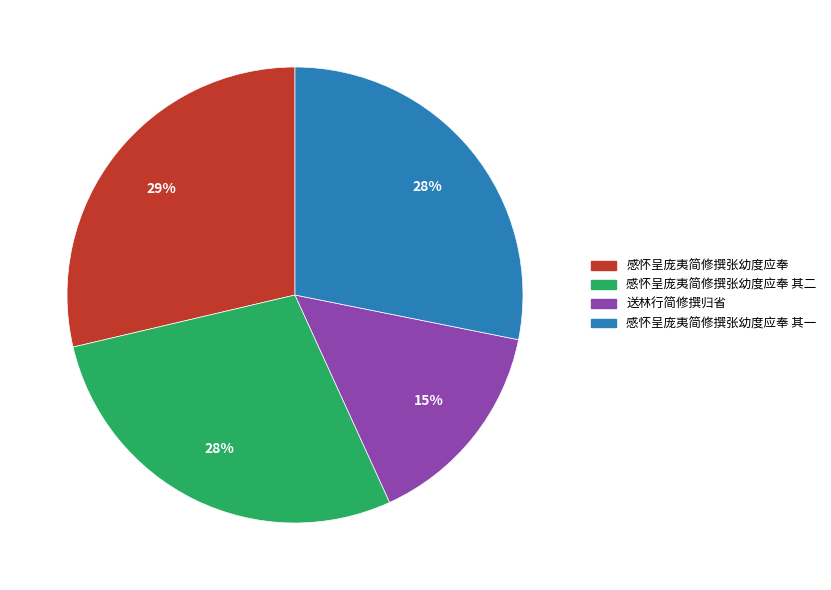

To the nearest percent, what is the difference between the largest and smallest slice percentages?

14%